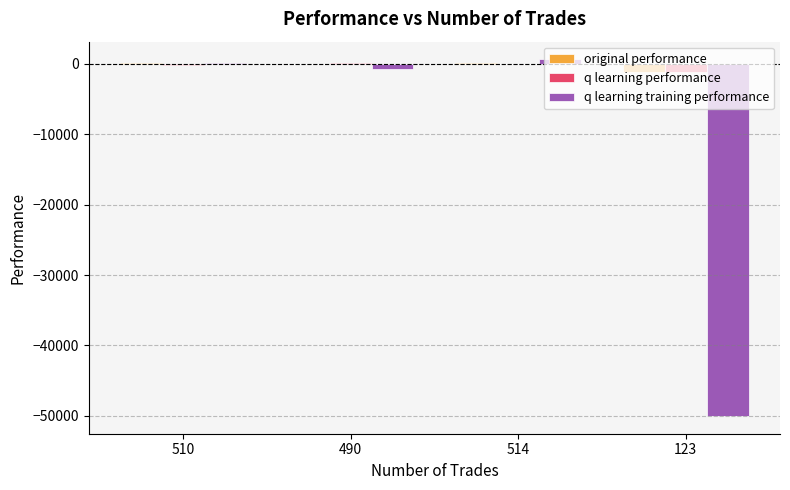

The value of q learning training performance at 123 is -50000.0. True or false?

True